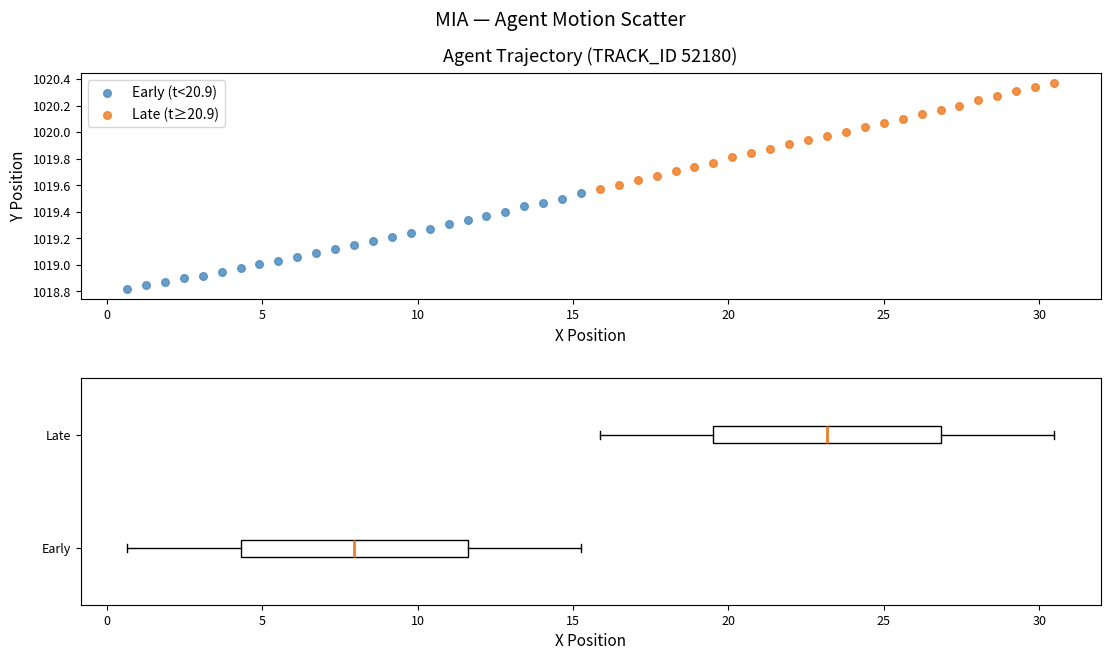

Which series has the widest spread of Y values?

Late (t≥20.9)